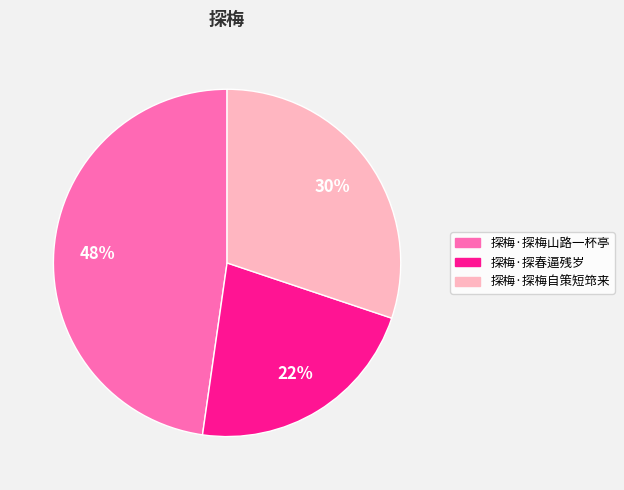

Is there a majority slice in this chart?

No